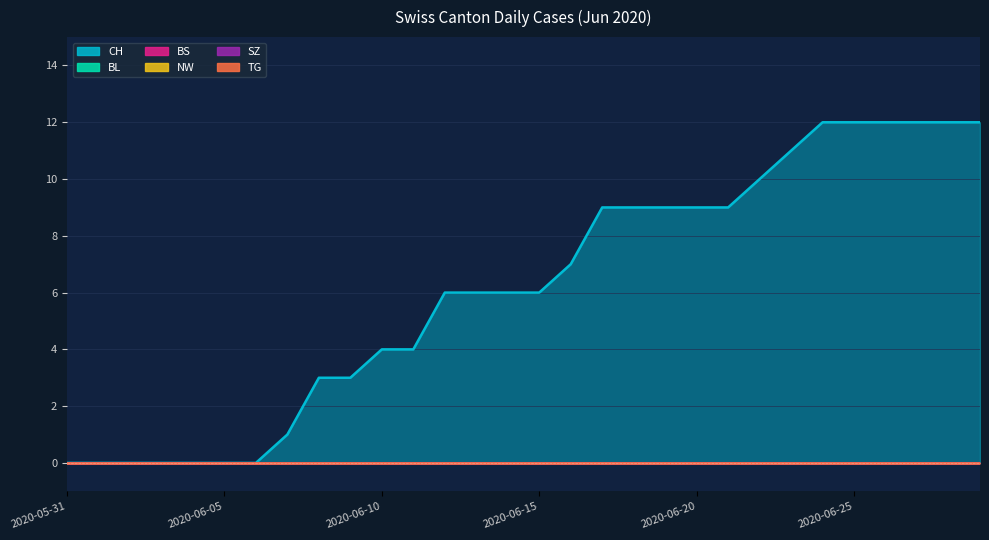

Reading left to right, transcribe all the data shown in this chart.

CH: 0	0	0	0	0	0	0	1	3	3	4	4	6	6	6	6	7	9	9	9	9	9	10	11	12	12	12	12	12	12
BL: 0	0	0	0	0	0	0	0	0	0	0	0	0	0	0	0	0	0	0	0	0	0	0	0	0	0	0	0	0	0
BS: 0	0	0	0	0	0	0	0	0	0	0	0	0	0	0	0	0	0	0	0	0	0	0	0	0	0	0	0	0	0
NW: 0	0	0	0	0	0	0	0	0	0	0	0	0	0	0	0	0	0	0	0	0	0	0	0	0	0	0	0	0	0
SZ: 0	0	0	0	0	0	0	0	0	0	0	0	0	0	0	0	0	0	0	0	0	0	0	0	0	0	0	0	0	0
TG: 0	0	0	0	0	0	0	0	0	0	0	0	0	0	0	0	0	0	0	0	0	0	0	0	0	0	0	0	0	0